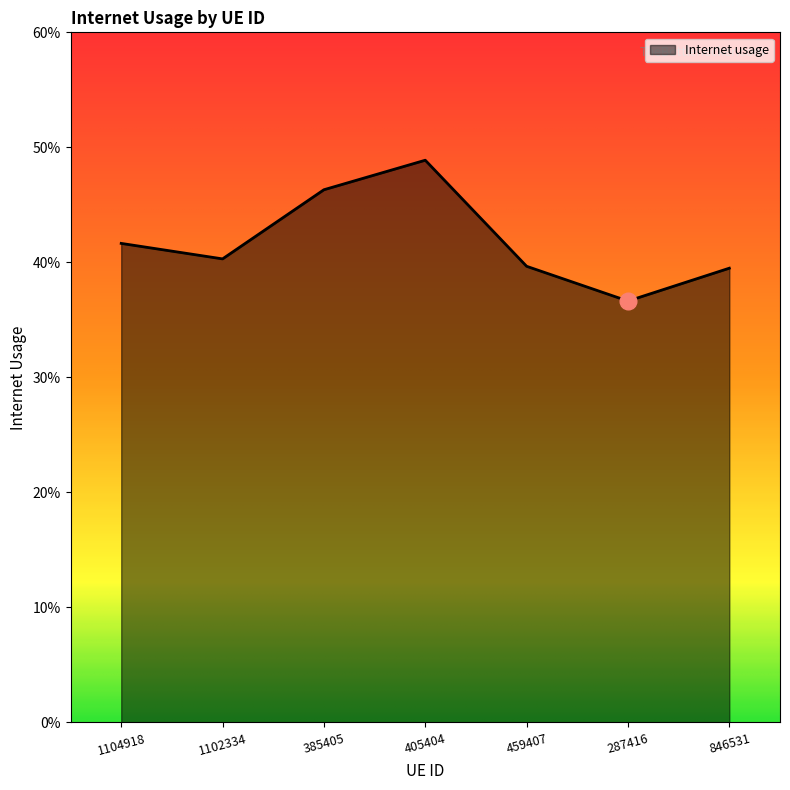

Rank the categories by value from highest to lowest.

405404, 385405, 1104918, 1102334, 459407, 846531, 287416